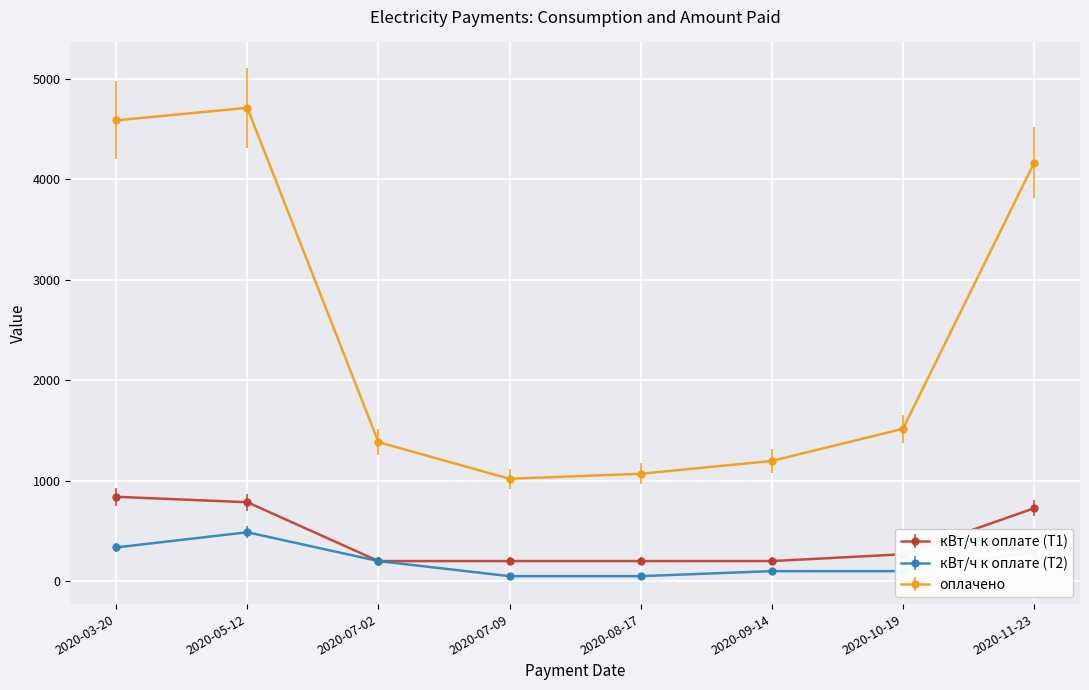

The value of оплачено at 2020-11-23 is 4164.1. True or false?

True